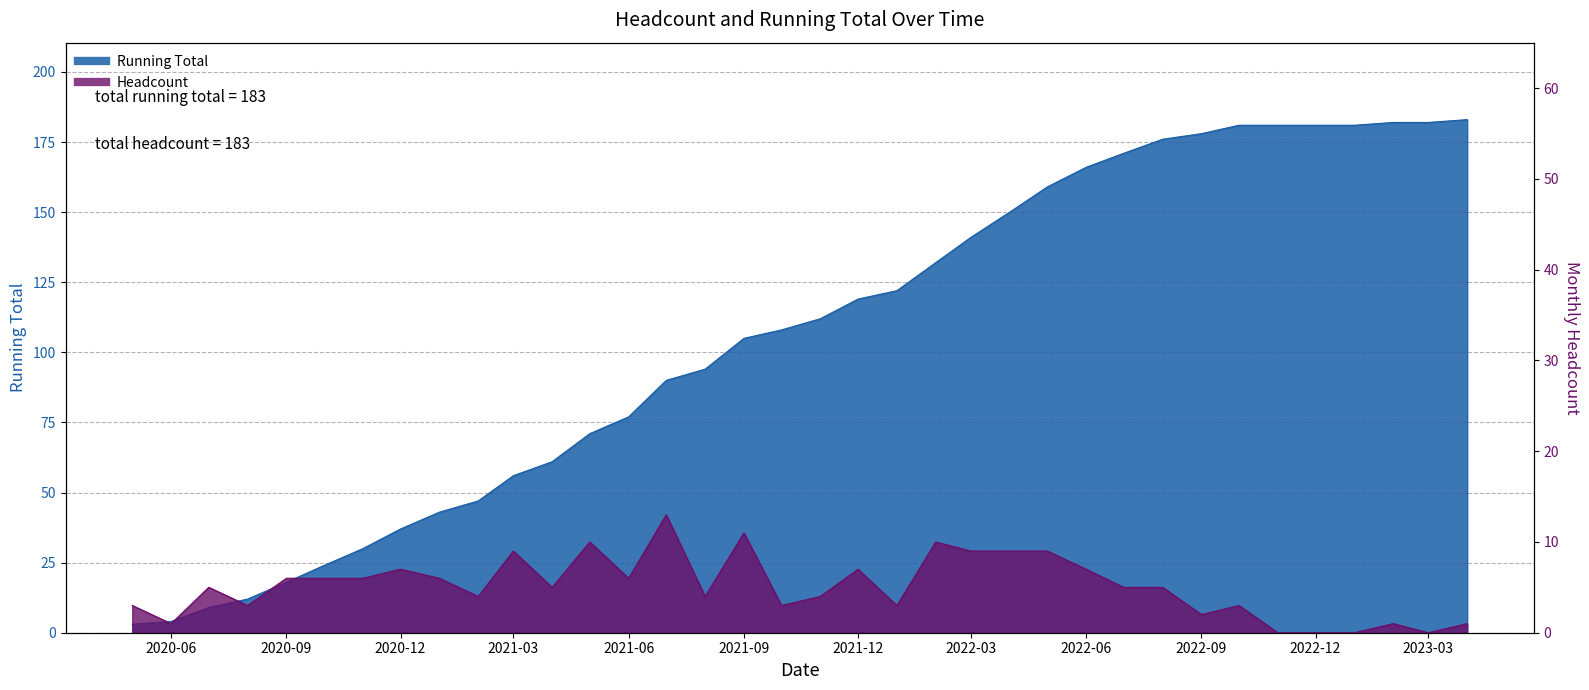

What is the highest value of the Running Total series?

183